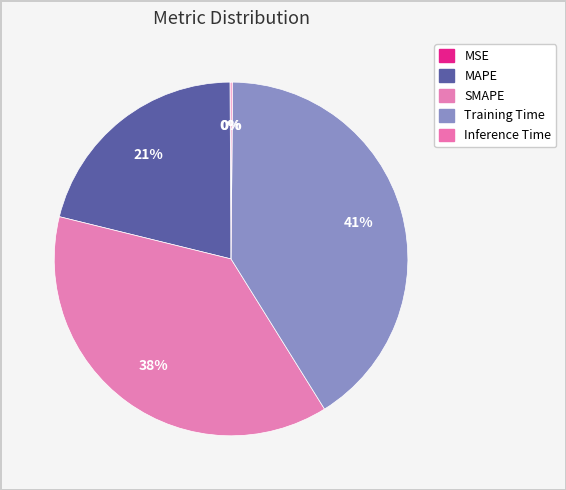

Which slice is the smallest?

MSE